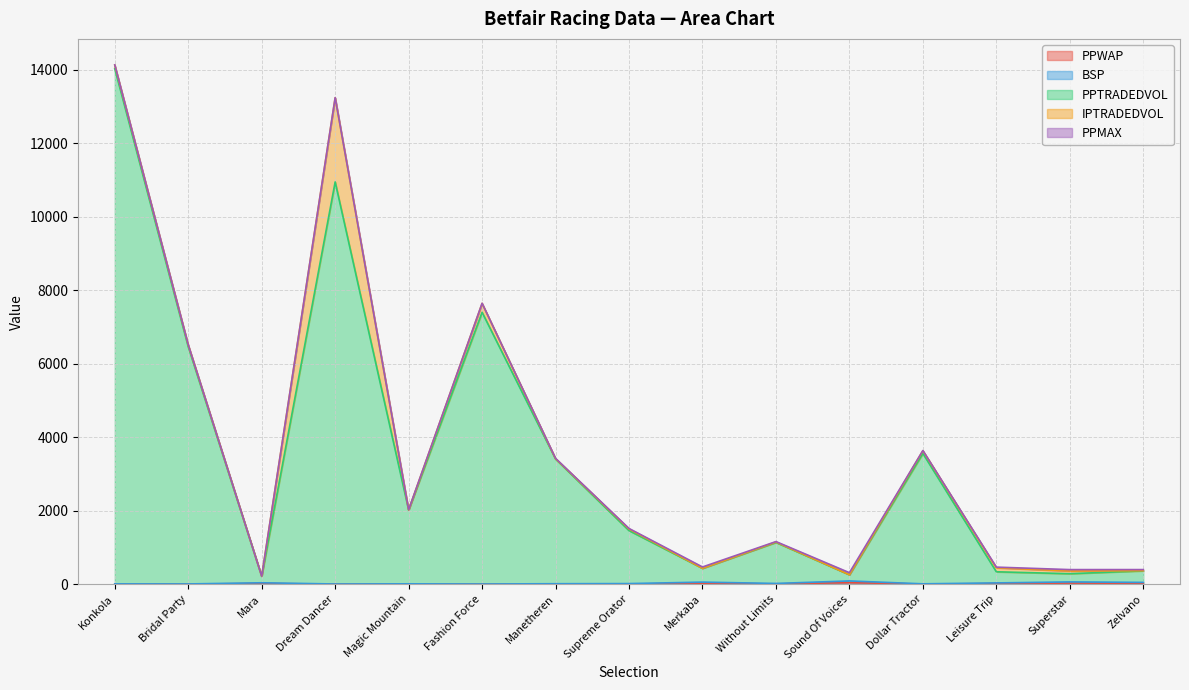

What is the sum of all BSP values?

449.9